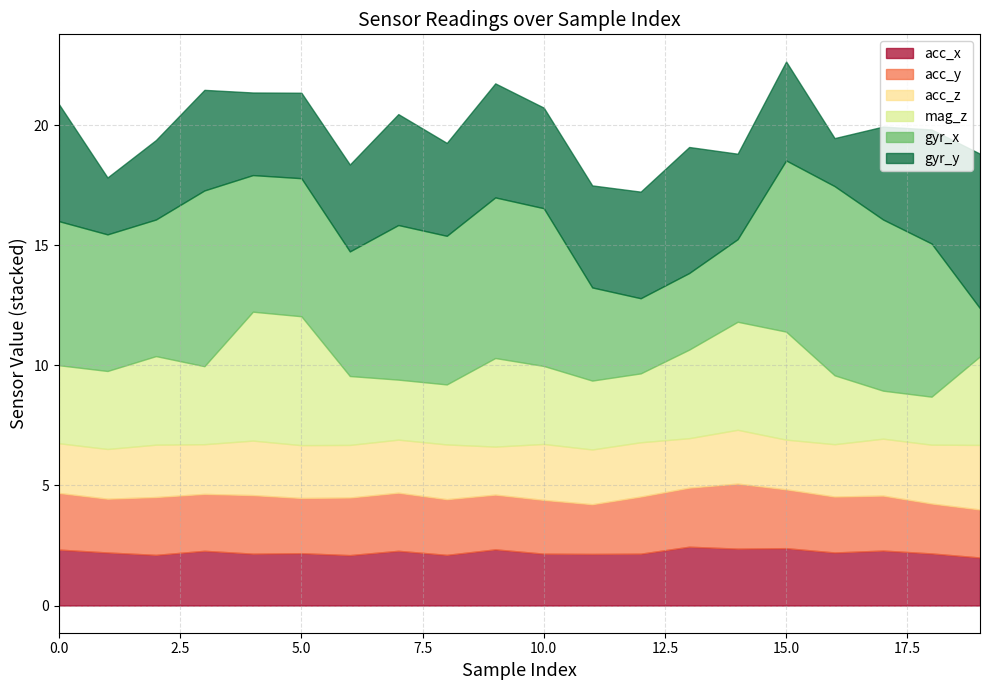

True or false: acc_z and gyr_x cross at least once.

False